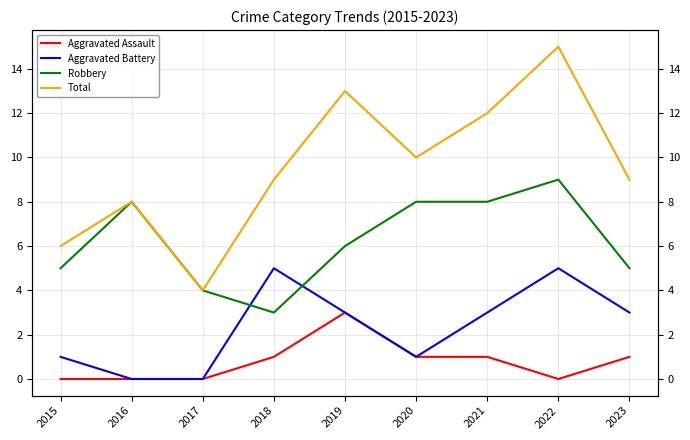

True or false: Robbery and Total intersect in this chart.

False